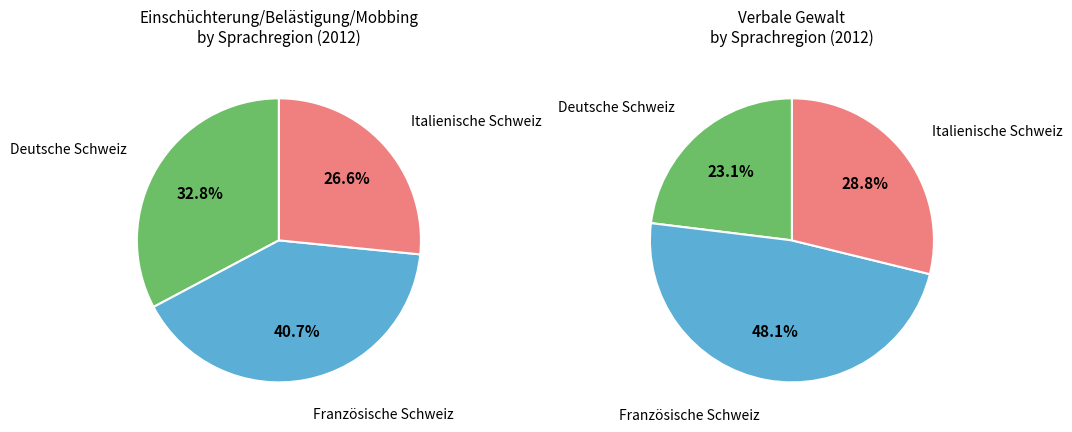

Count the number of slices in the pie.

3